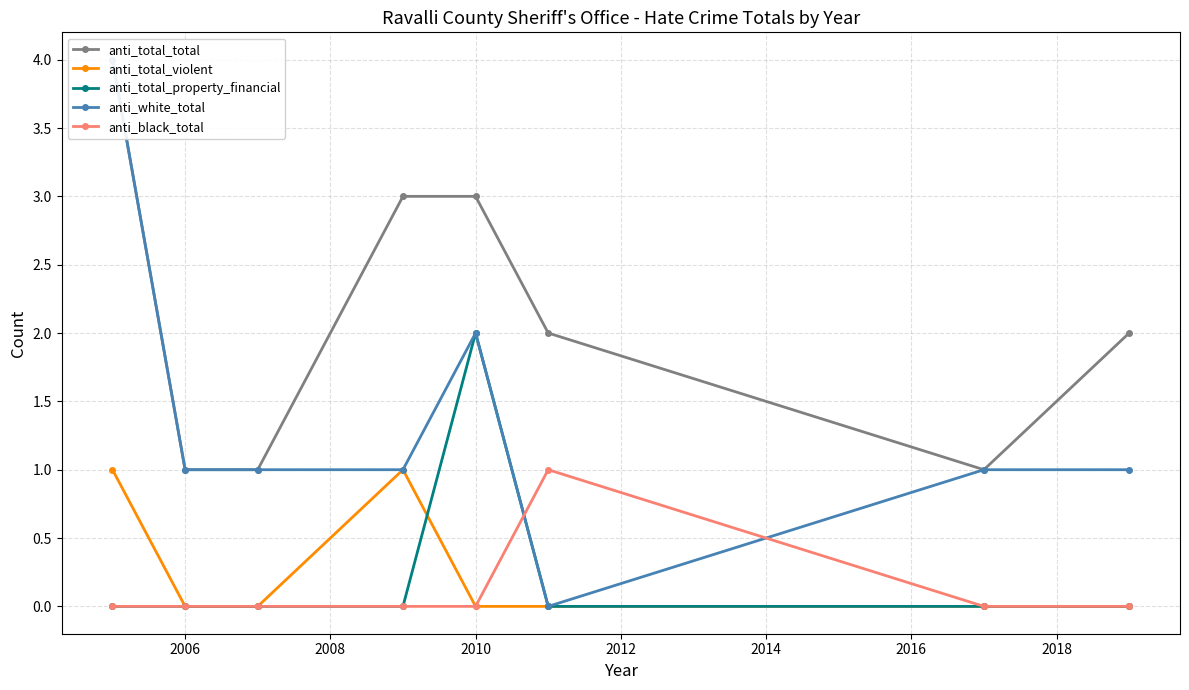

Reading left to right, what are all the values shown in this chart?

anti_total_total: 4	1	1	3	3	2	1	2
anti_total_violent: 1	0	0	1	0	0	0	0
anti_total_property_financial: 0	0	0	0	2	0	0	0
anti_white_total: 4	1	1	1	2	0	1	1
anti_black_total: 0	0	0	0	0	1	0	0